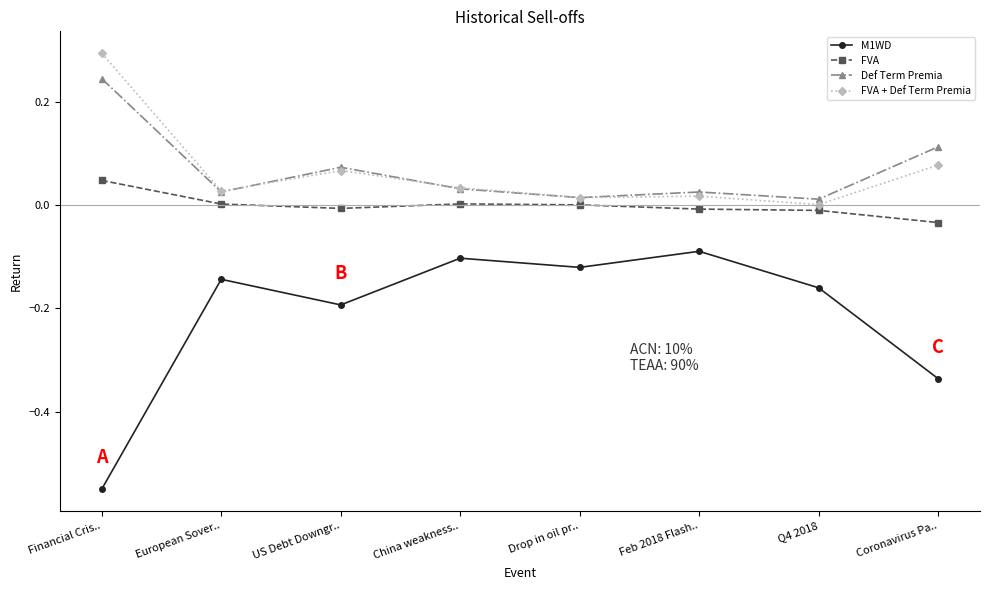

What is the spread (max minus min) of values at Coronavirus Pa..?

0.4